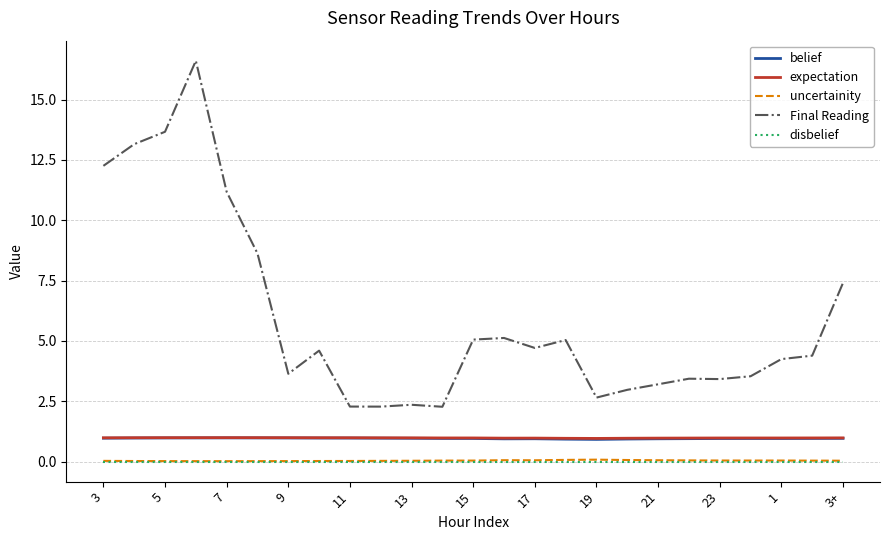

In expectation, how many points are lower than both neighbors (excluding endpoints)?

2